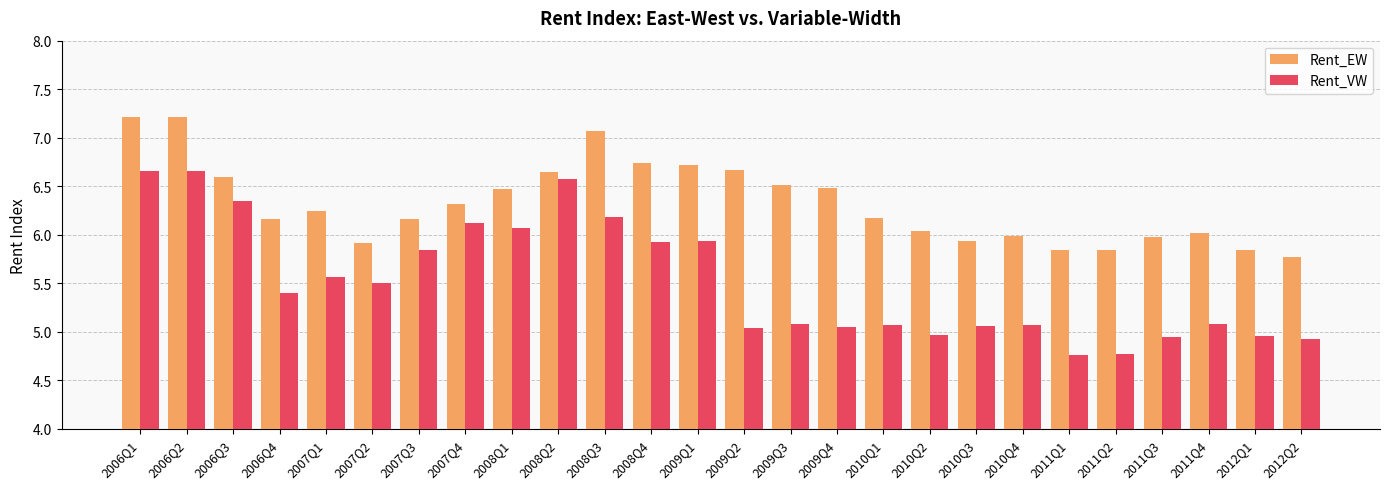

What is the smallest value displayed?

4.8